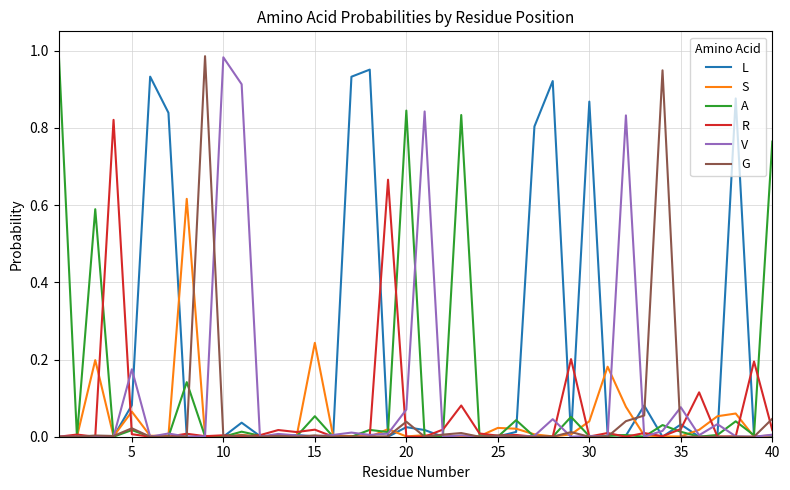

Which series has the largest total across all categories?

L